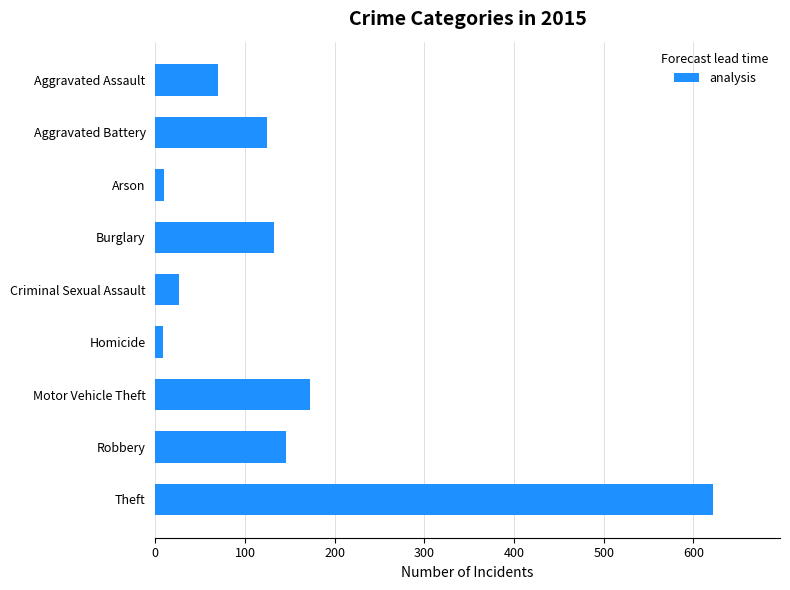

Is it true that the value at Burglary is 175?

False